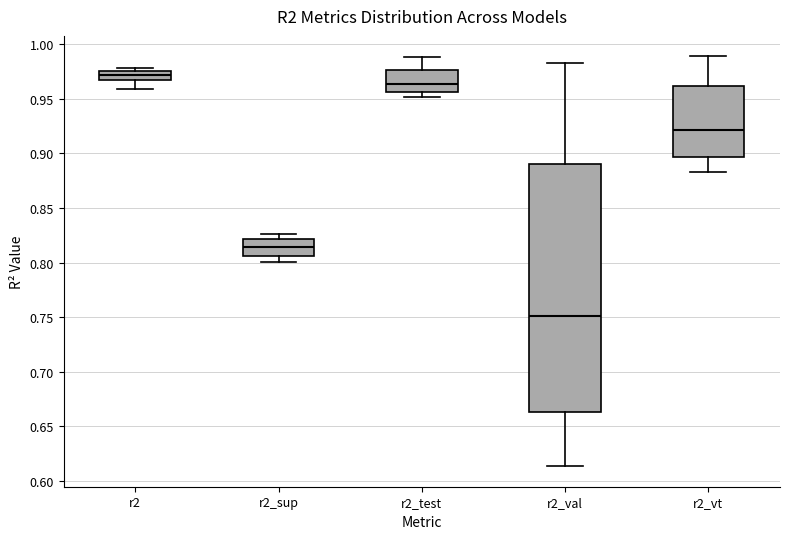

Comparing the boxes themselves (not the whiskers), which one is the tallest?

r2_val